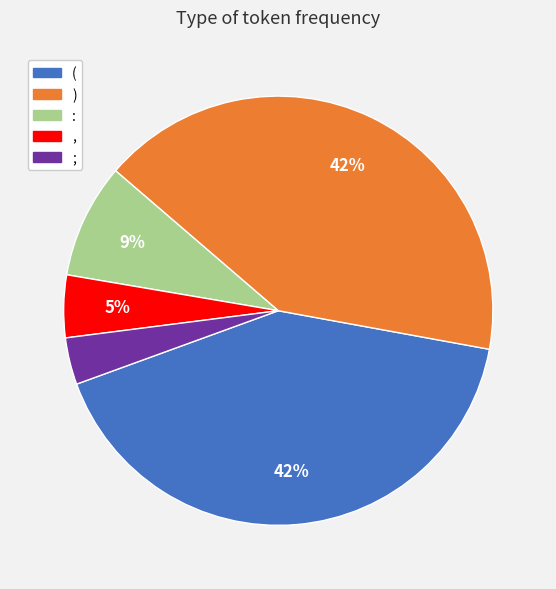

Between ) and ,, which is larger?

)